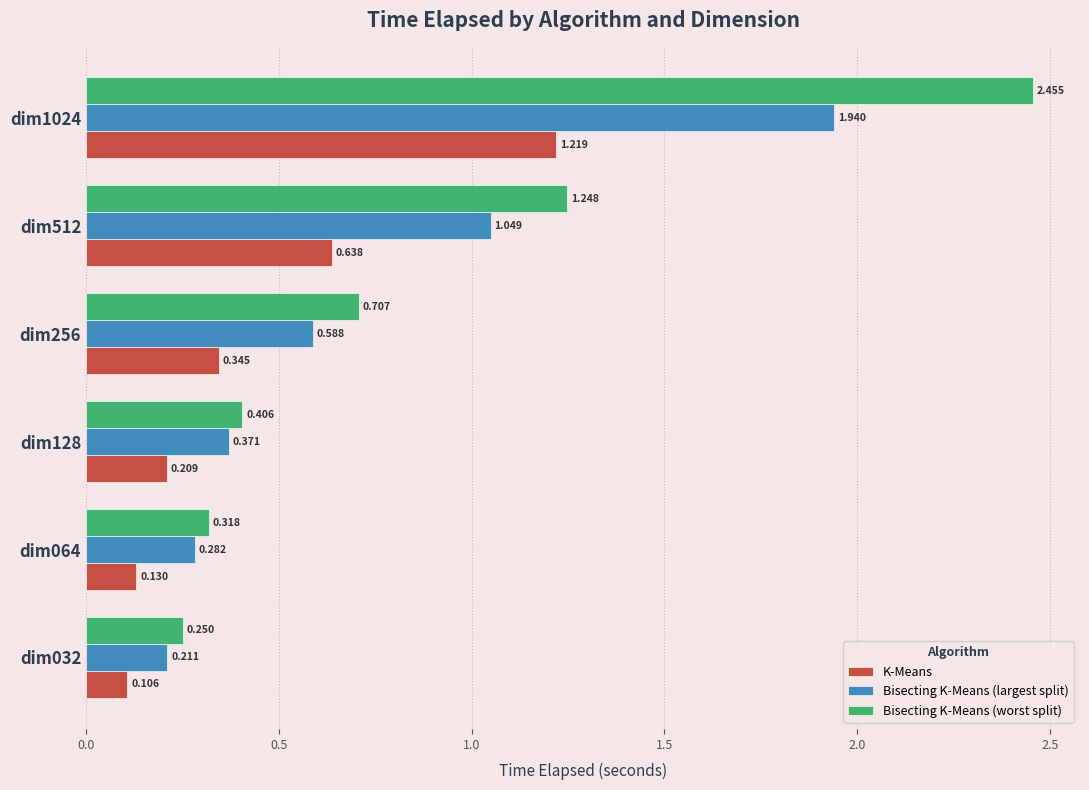

Which series has the widest spread of values?

Bisecting K-Means (worst split)